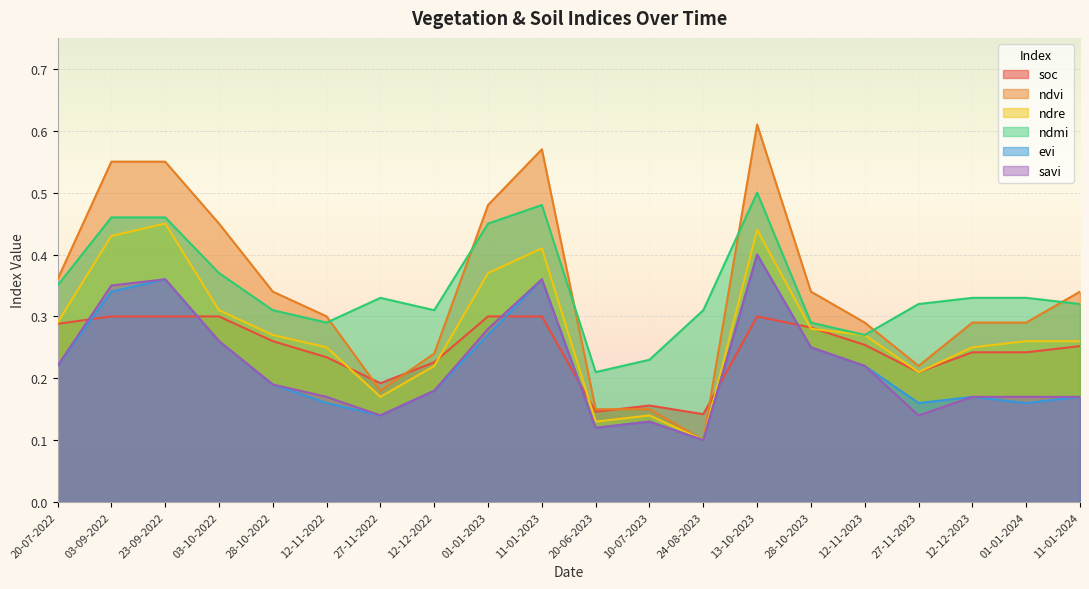

True or false: ndre has more than 0 points higher than both neighbors.

True